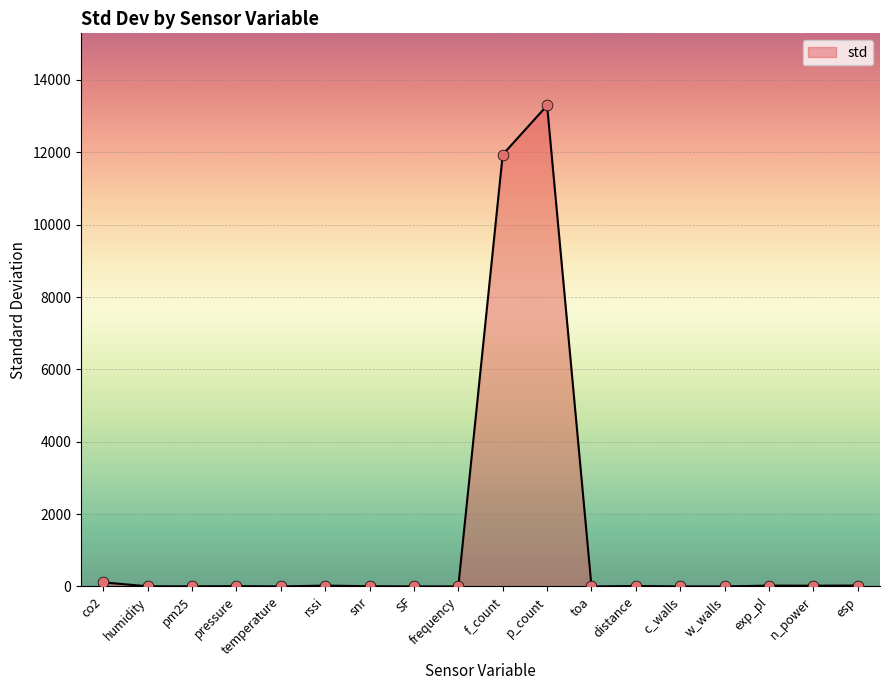

What is the change in value from co2 to SF?

-111.4